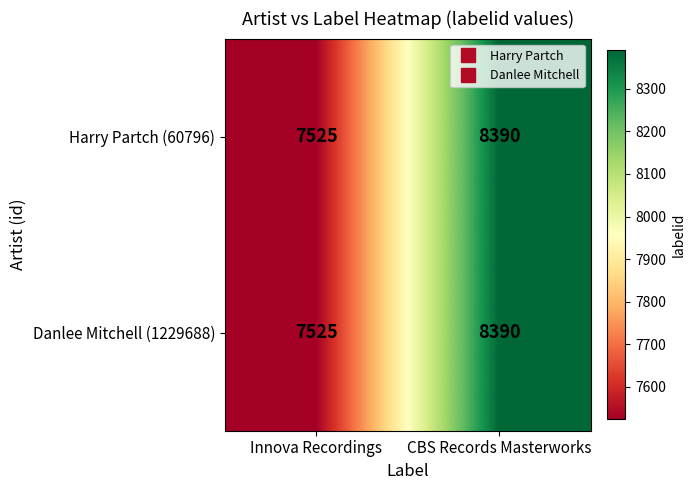

What is the difference between the maximum and minimum values in the Harry Partch (60796) series?

865